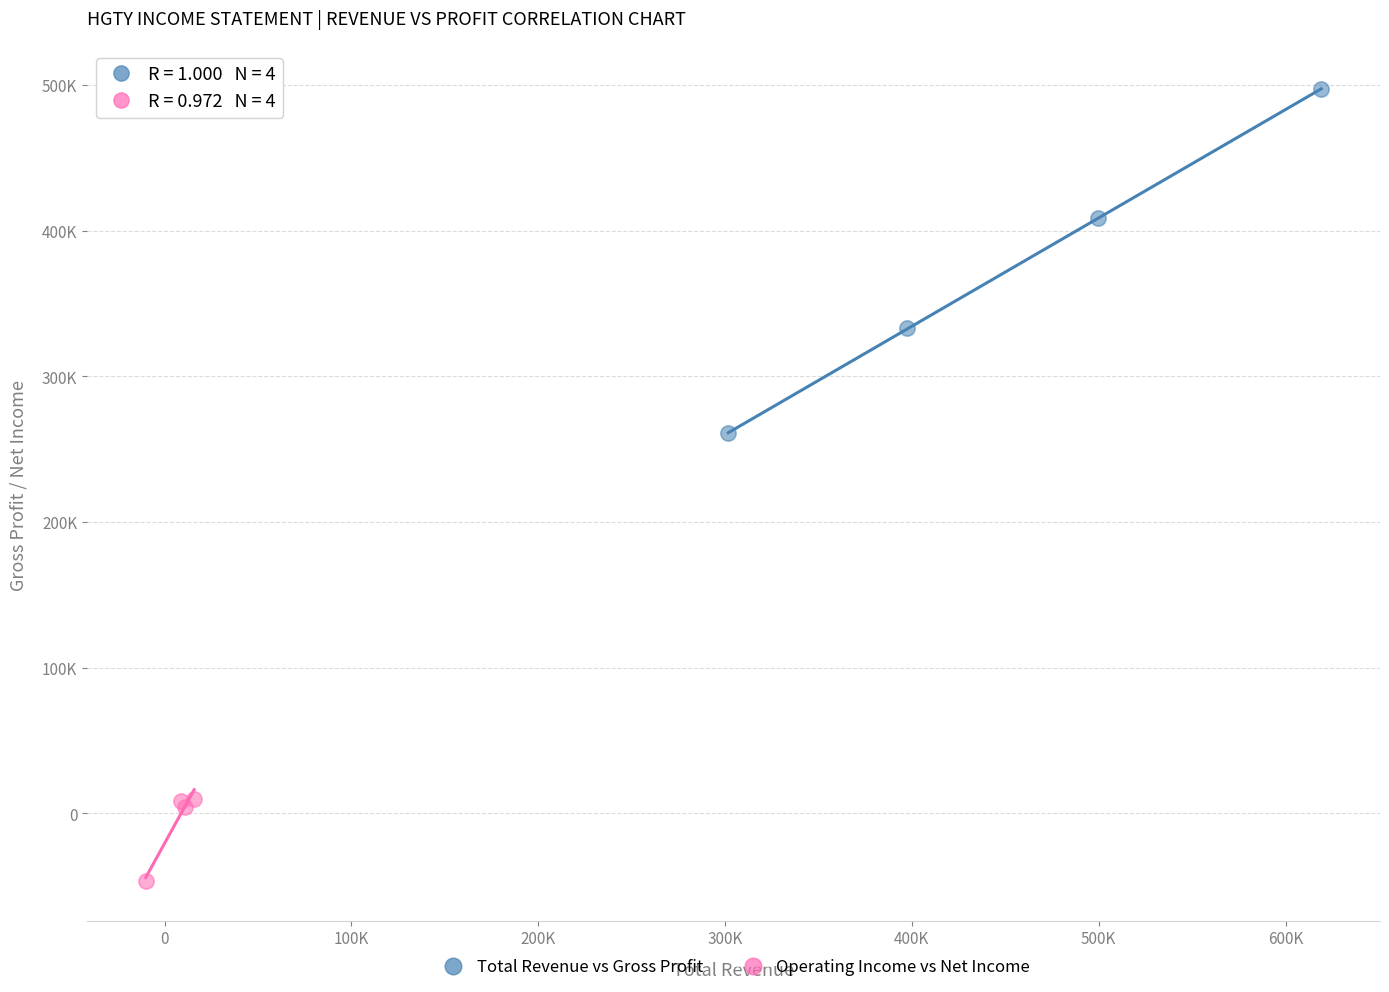

Which series contains the highest Y value?

Total Revenue vs Gross Profit